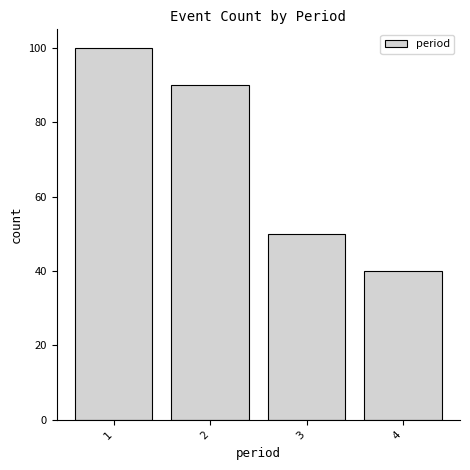

Reading left to right, list every bar in this chart as the range it spans on the x-axis followed by its height. The values are not printed on the chart, so give them approximately, as read against the axis.

0.5 to 1.5: 100
1.5 to 2.5: 90
2.5 to 3.5: 50
3.5 to 4.5: 40